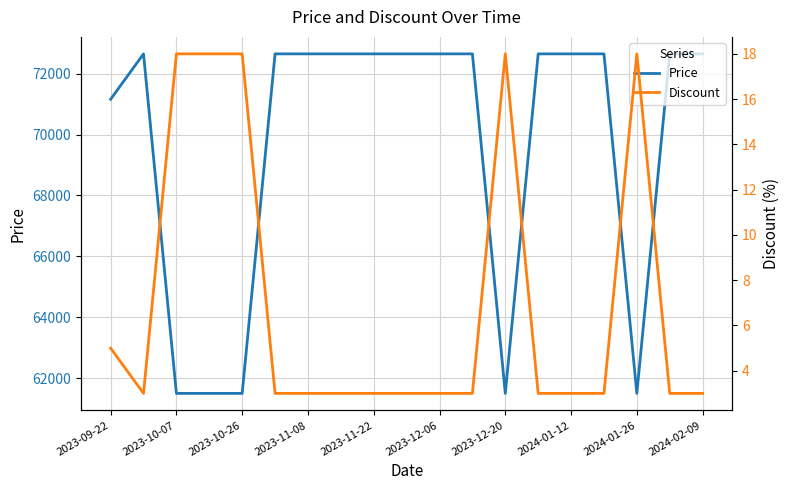

What is the value of the Price point at the 3rd from the left?

61500